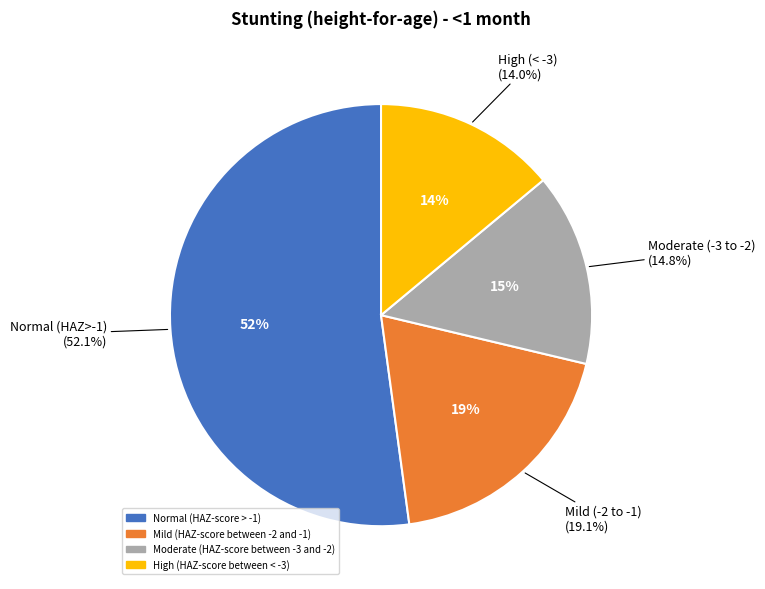

Combined, what portion of the pie is High (HAZ-score between < -3) and Moderate (HAZ-score between -3 and -2)?

28.7%